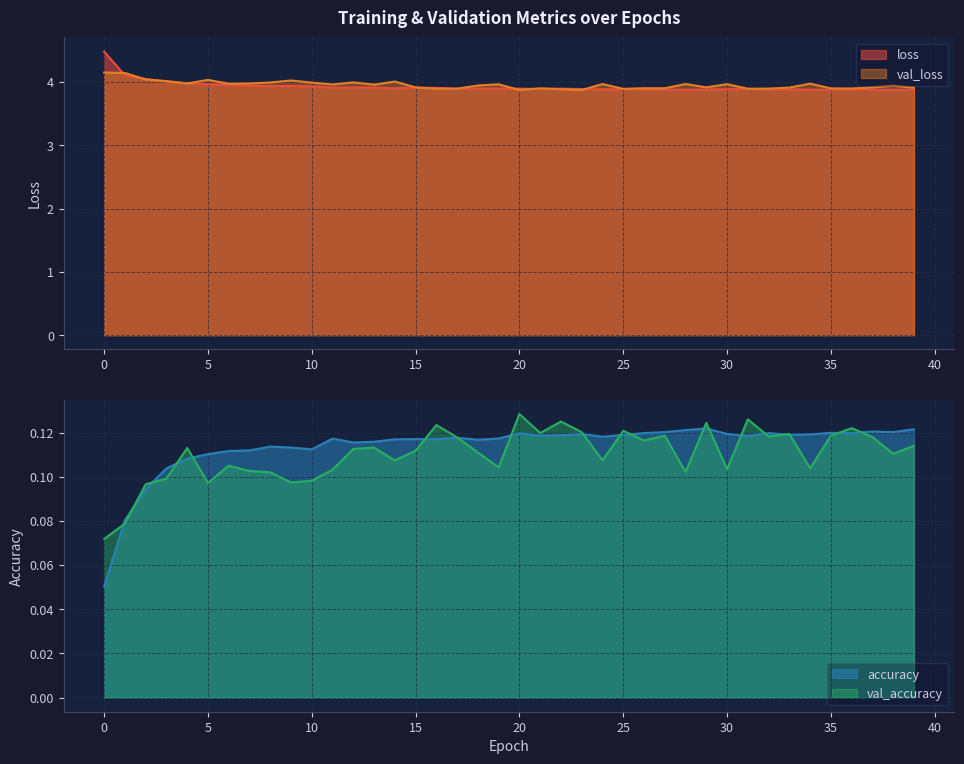

Between 7 and 8, which is larger?

7